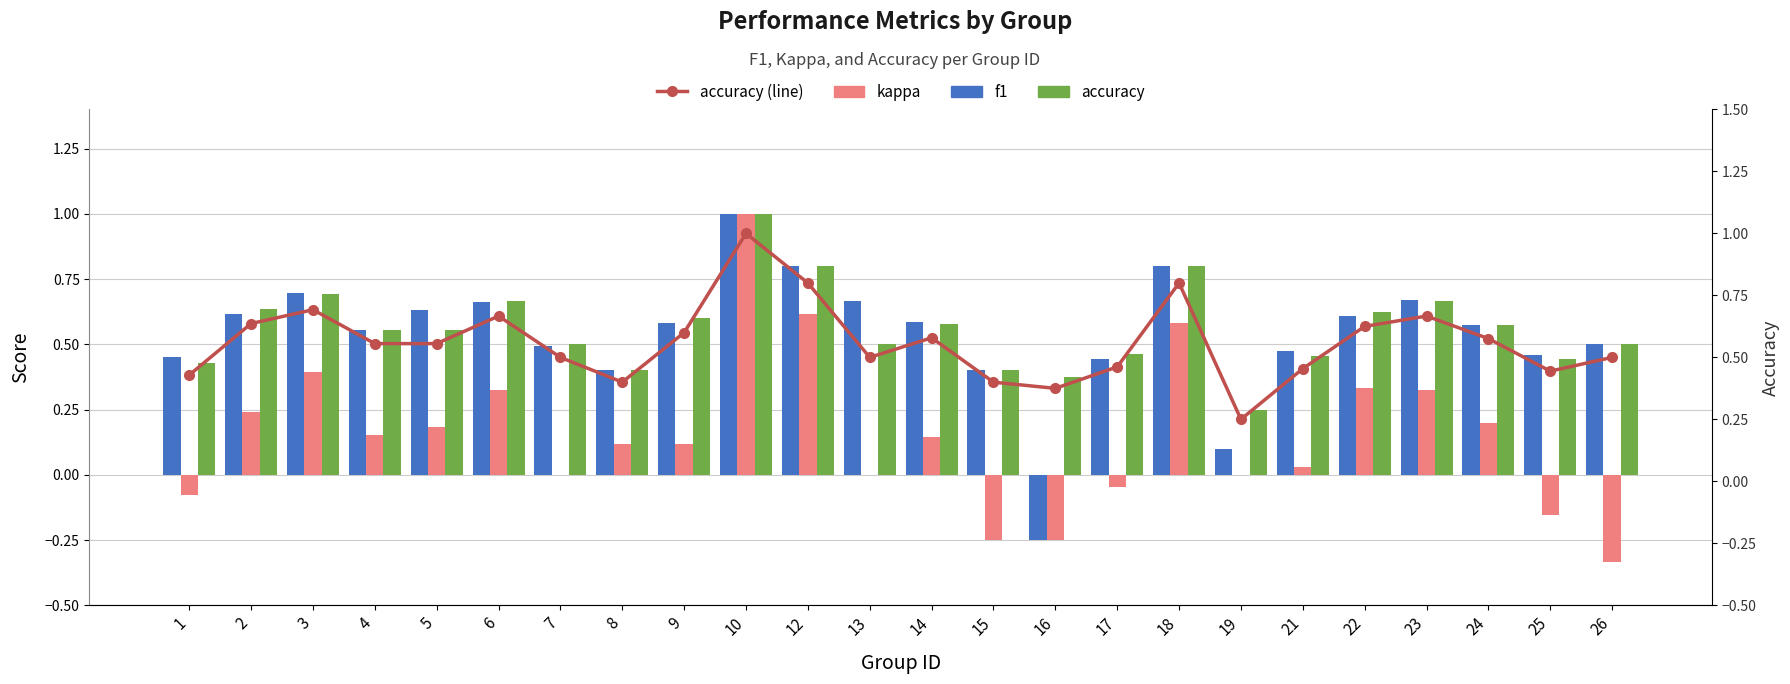

Are the bars horizontal?

No